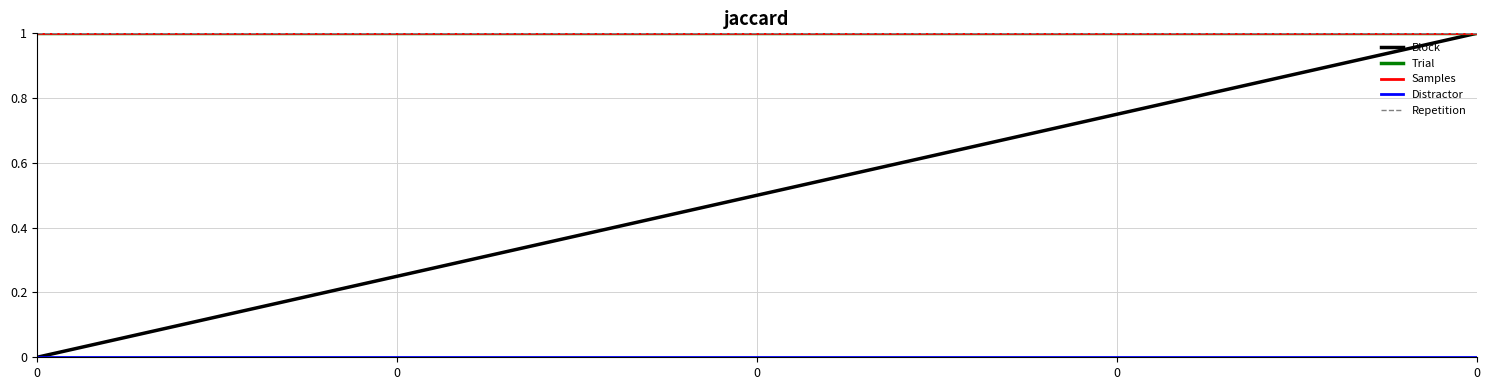

Is this an area chart (filled region under the line)?

No